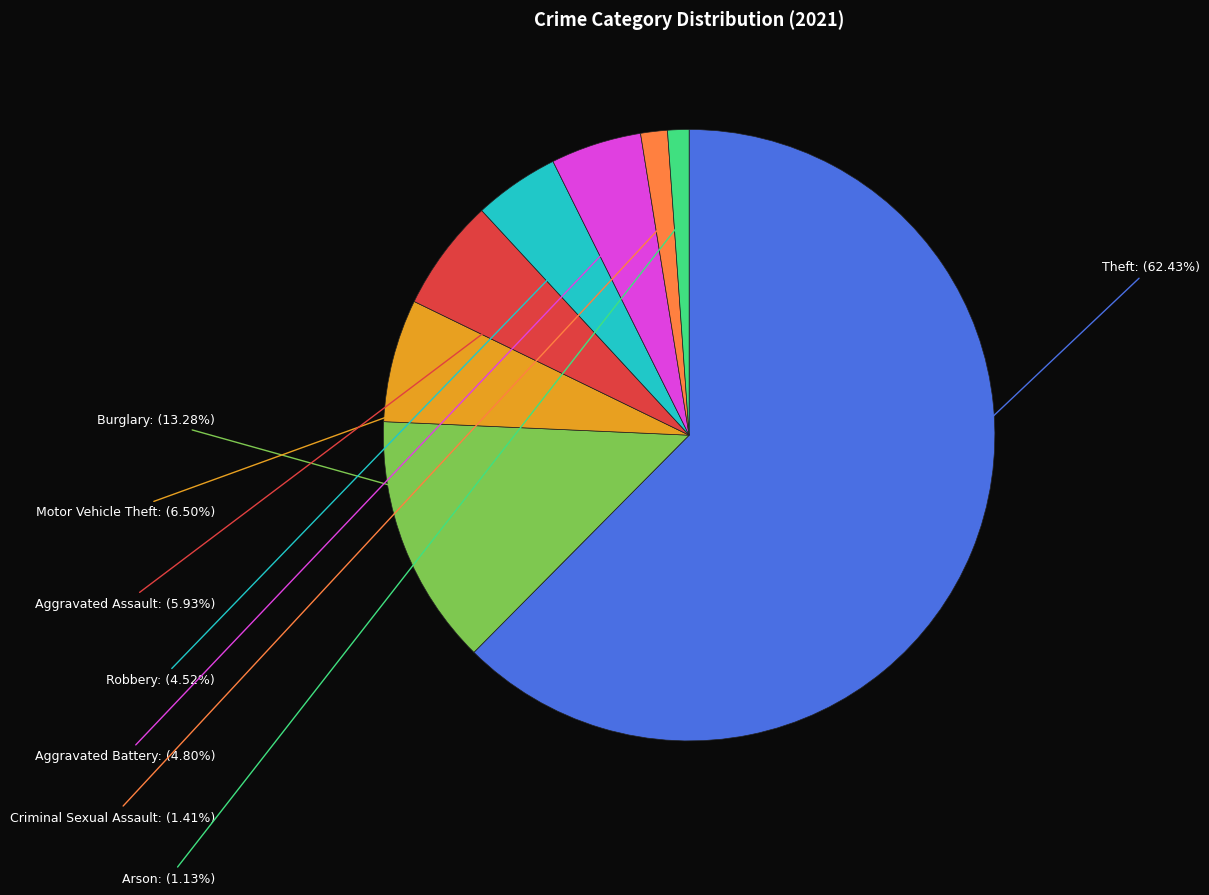

What is the largest slice in the pie chart?

Theft